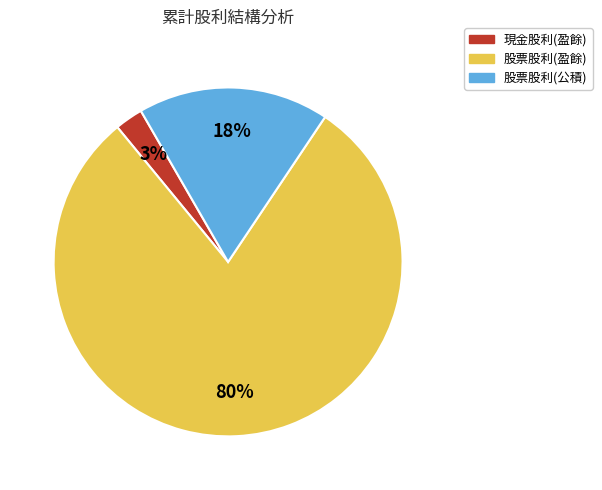

Does any single category account for the majority?

Yes